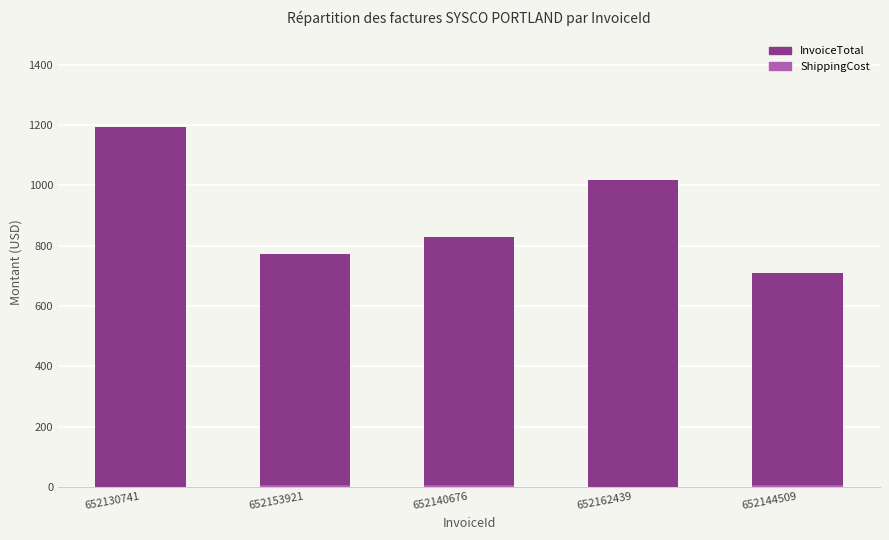

What is the lowest value of the InvoiceTotal series?

708.7